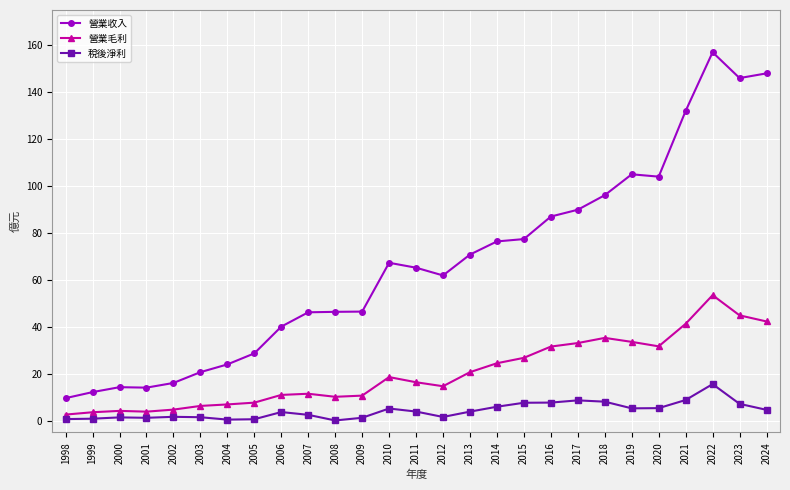

True or false: 營業毛利 has more than 2 points higher than both neighbors.

True